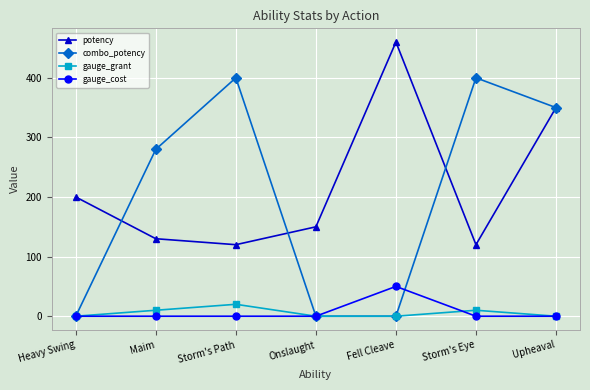

At which category is the sum across all series the highest?

Upheaval